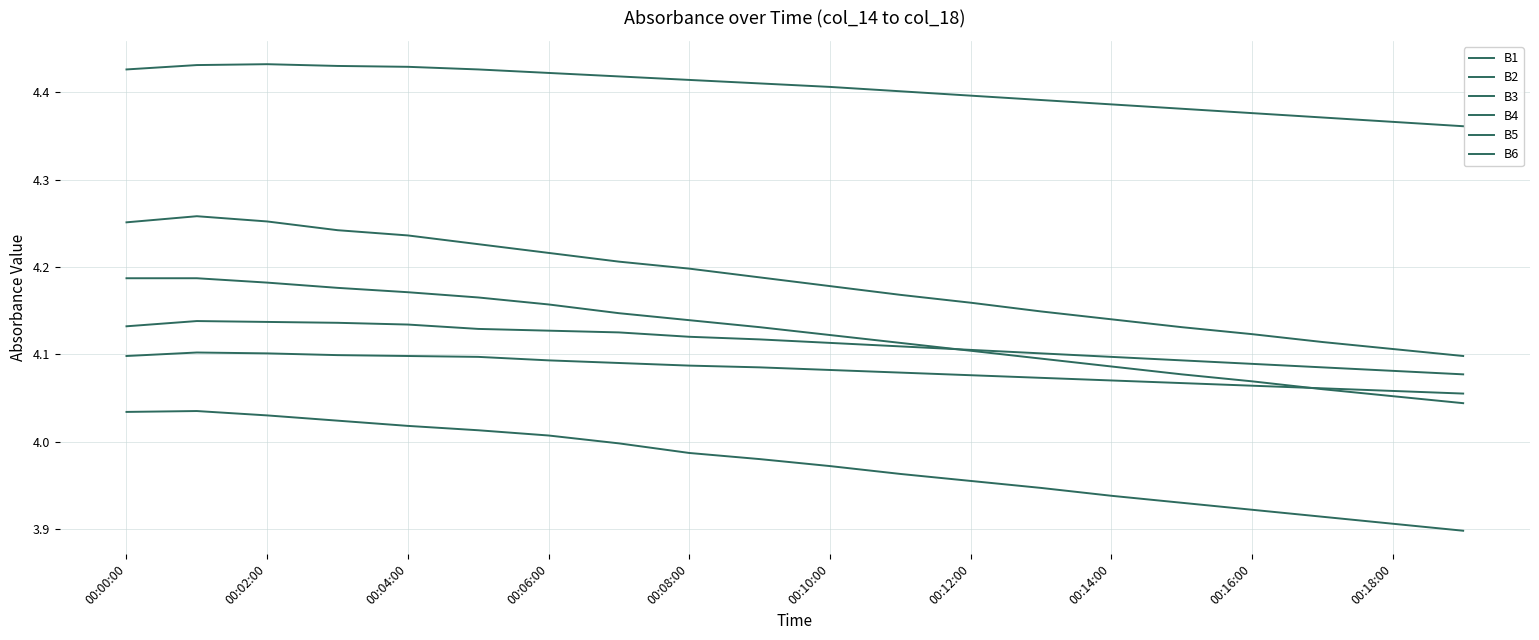

At how many categories does at least one series exceed 4?

20